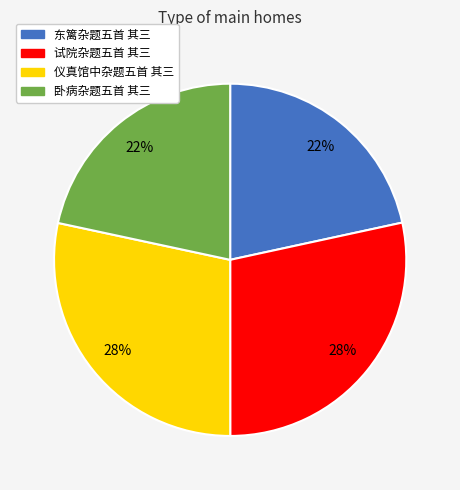

Is it true that 仪真馆中杂题五首 其三 is 28% of the pie?

True